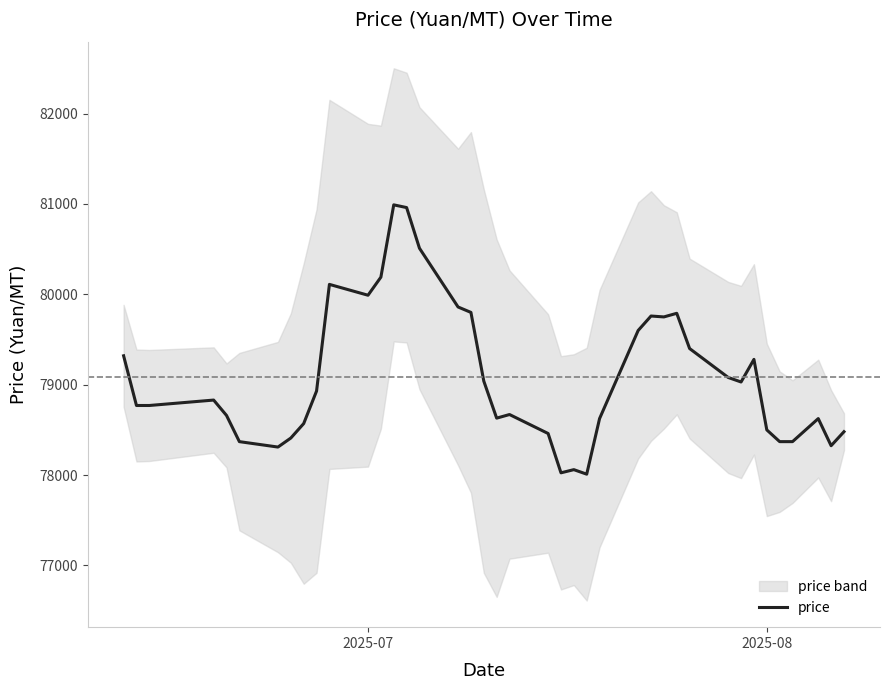

What is the minimum value for price?

78010